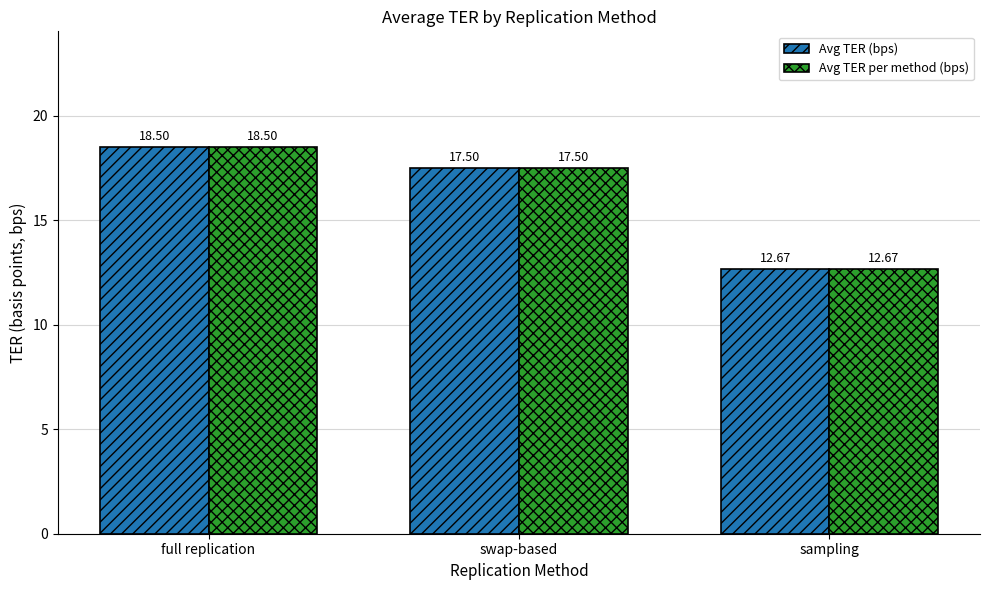

What value does the Avg TER (bps) series have at full replication?

18.5